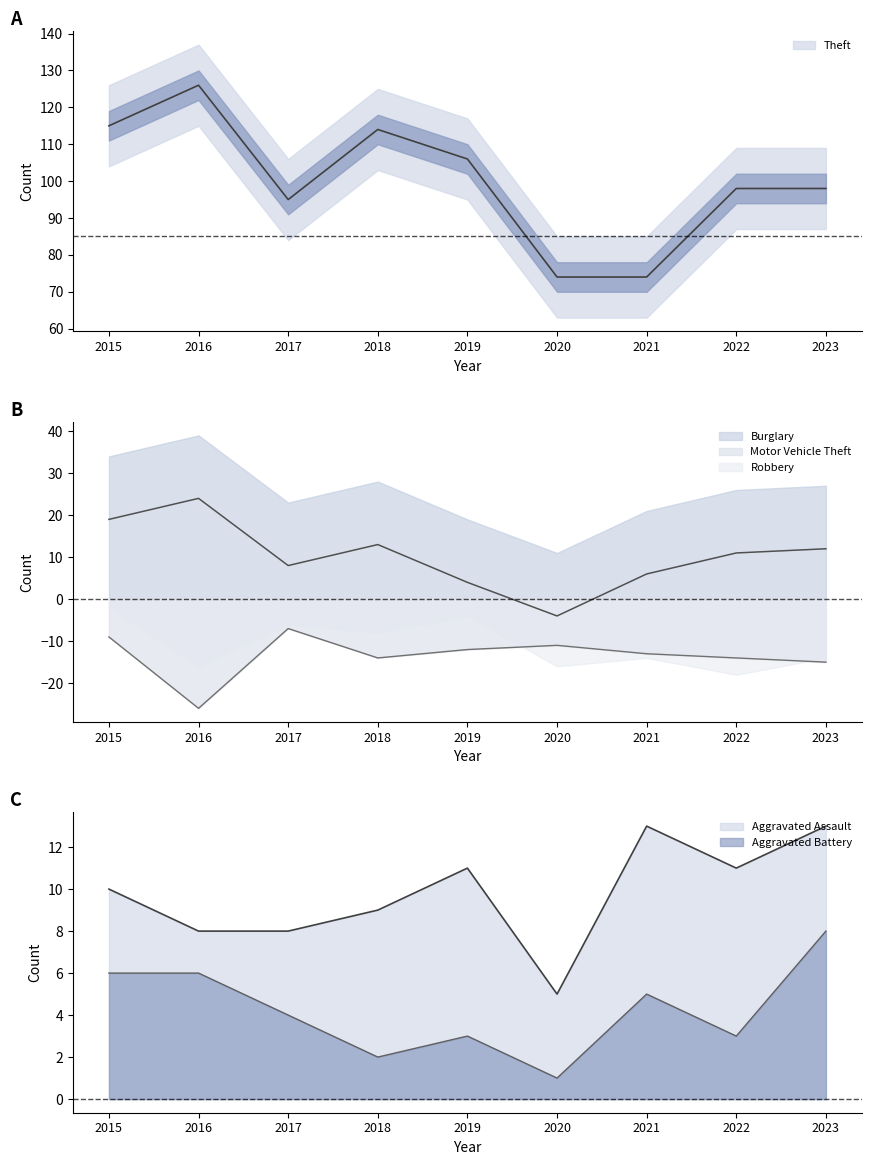

The value of Aggravated Battery at 2018 is 1. True or false?

False